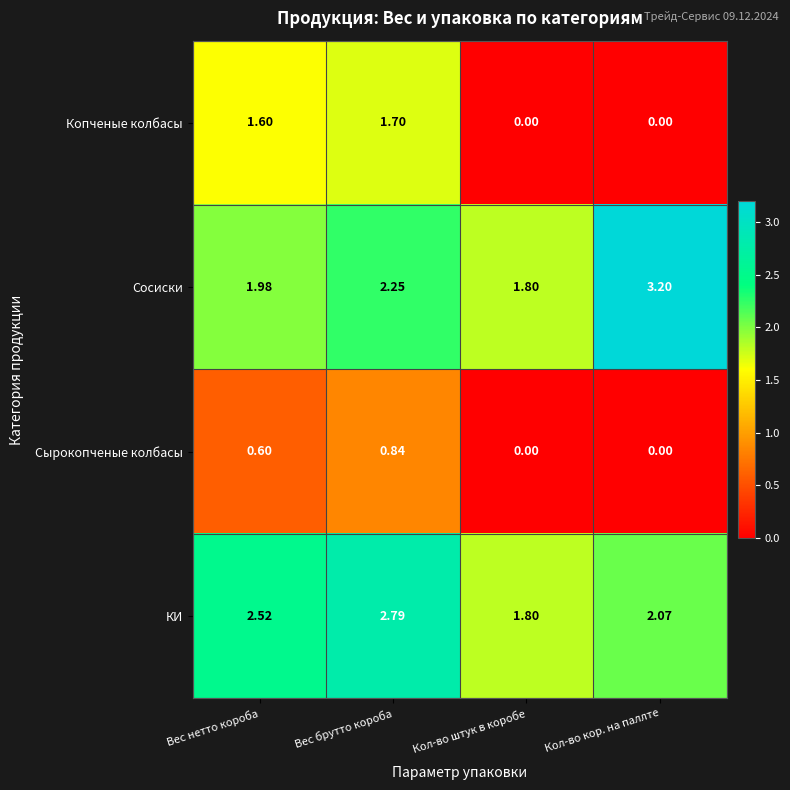

Rank the series by their maximum value, from lowest to highest.

Сырокопченые колбасы, Копченые колбасы, КИ, Сосиски